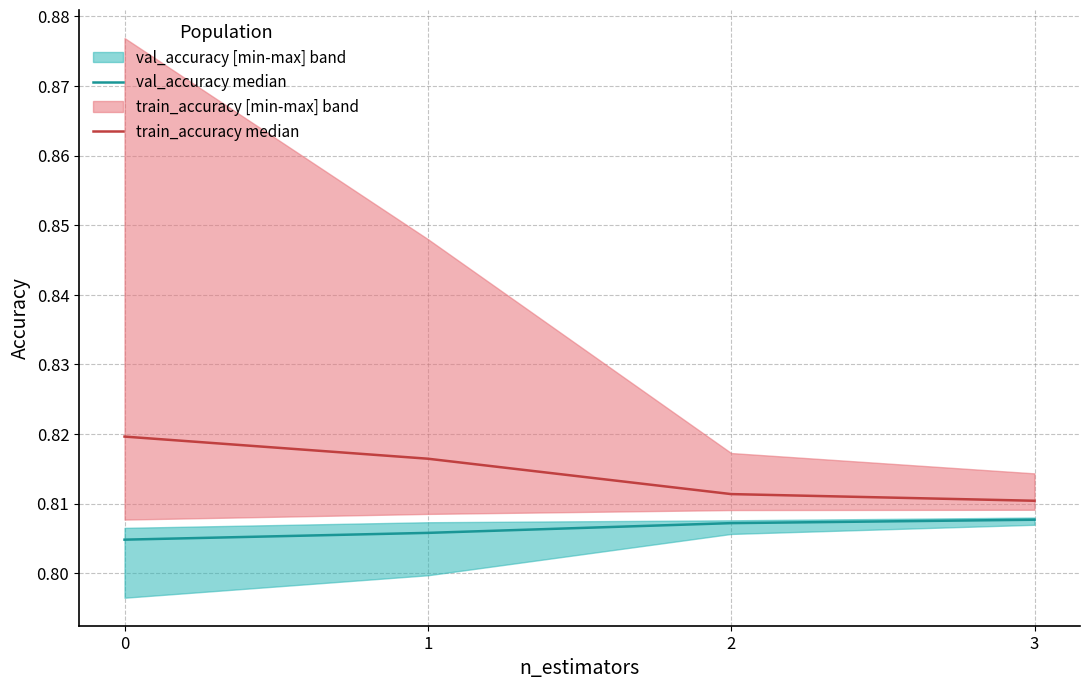

What are all the series names shown in the legend?

val_accuracy median, train_accuracy median